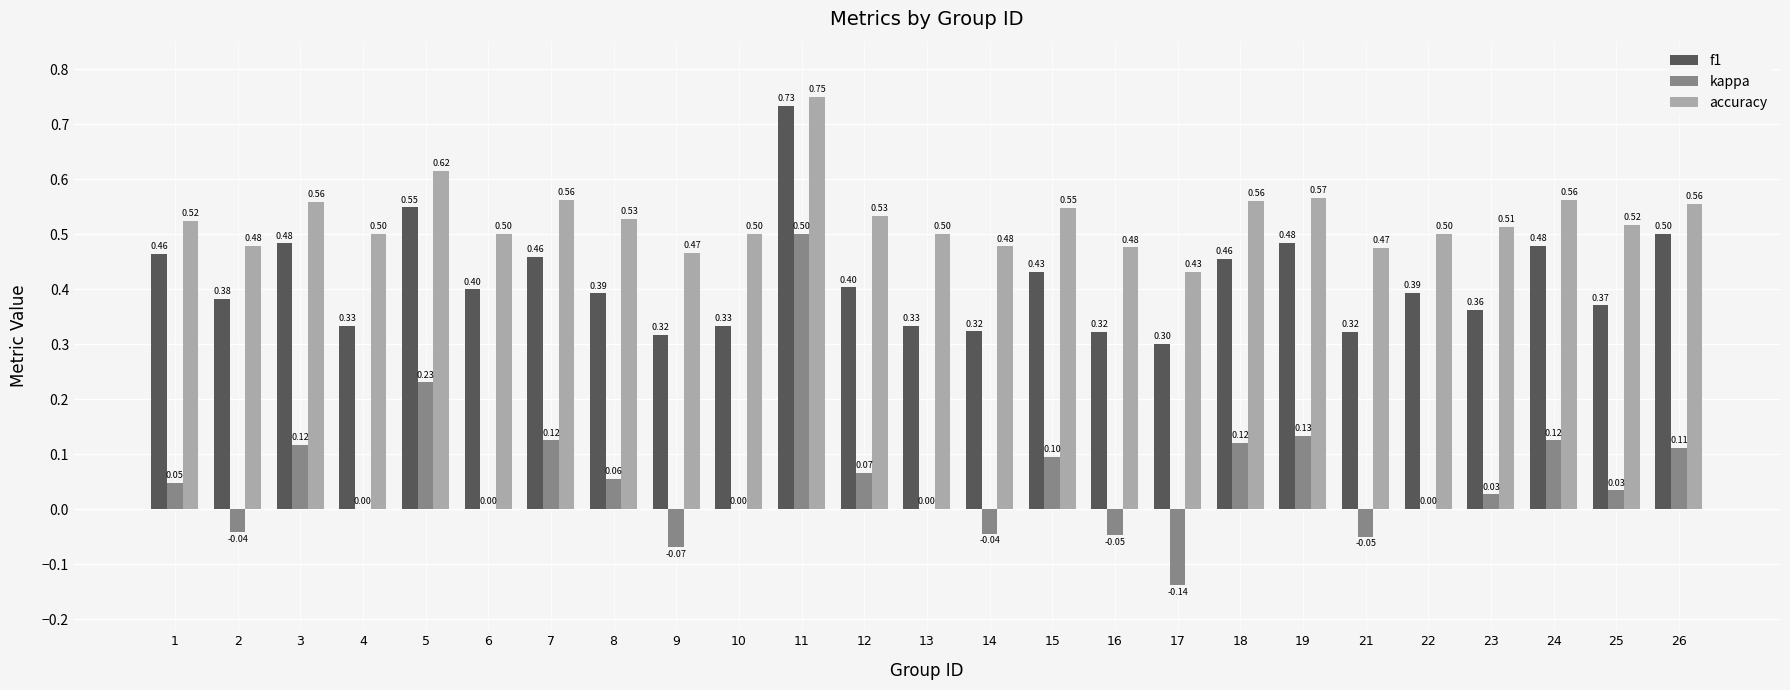

Between 10 and 17, which series saw the biggest shift?

kappa